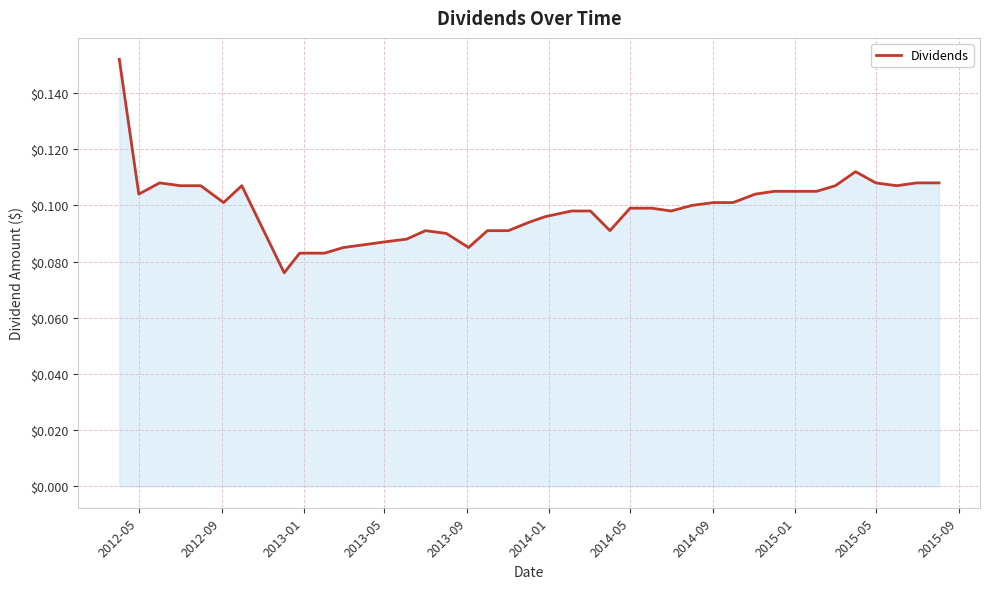

Reading left to right, extract all data points from this chart.

0.2	0.1	0.1	0.1	0.1	0.1	0.1	0.1	0.1	0.1	0.1	0.1	0.1	0.1	0.1	0.1	0.1	0.1	0.1	0.1	0.1	0.1	0.1	0.1	0.1	0.1	0.1	0.1	0.1	0.1	0.1	0.1	0.1	0.1	0.1	0.1	0.1	0.1	0.1	0.1